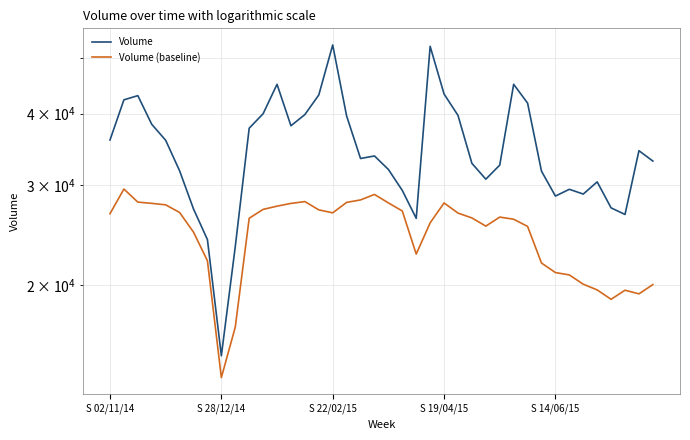

Between S 22/02/15 and 30, which is larger?

S 22/02/15